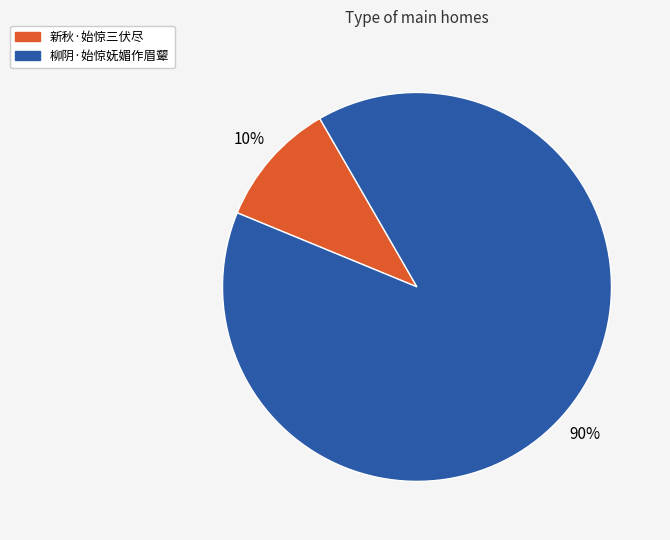

Is there a majority slice in this chart?

Yes